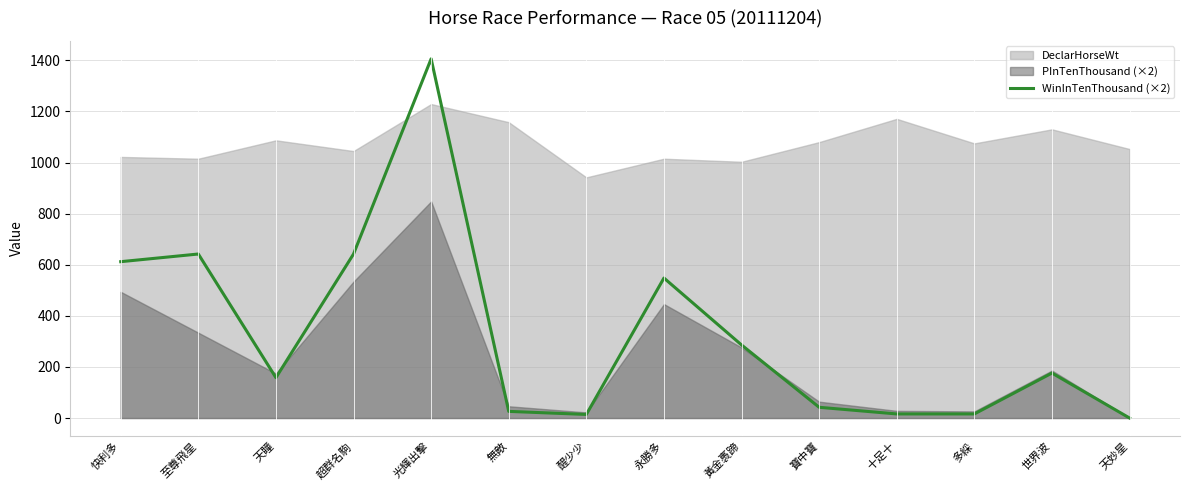

What is the value of the 11th point from the left?

16